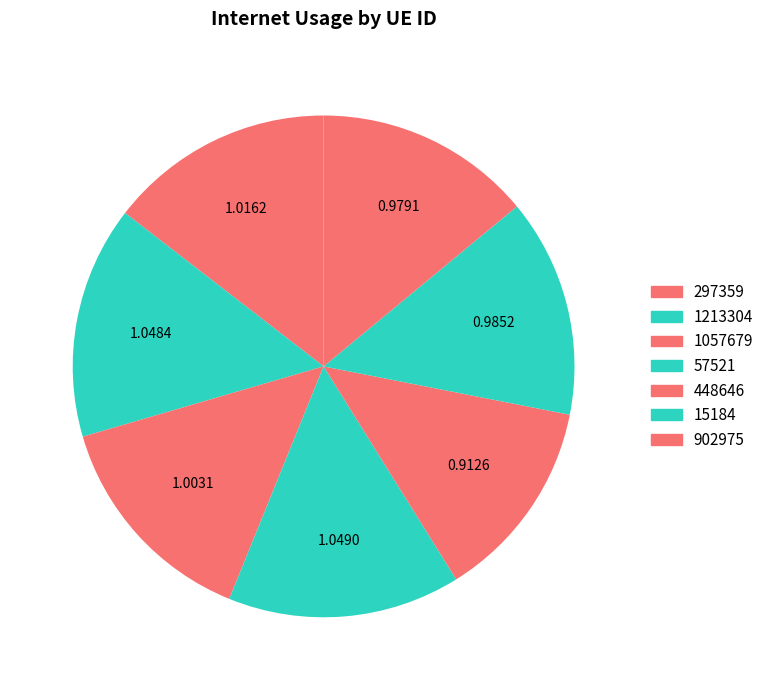

Between 1213304 and 902975, which is larger?

1213304